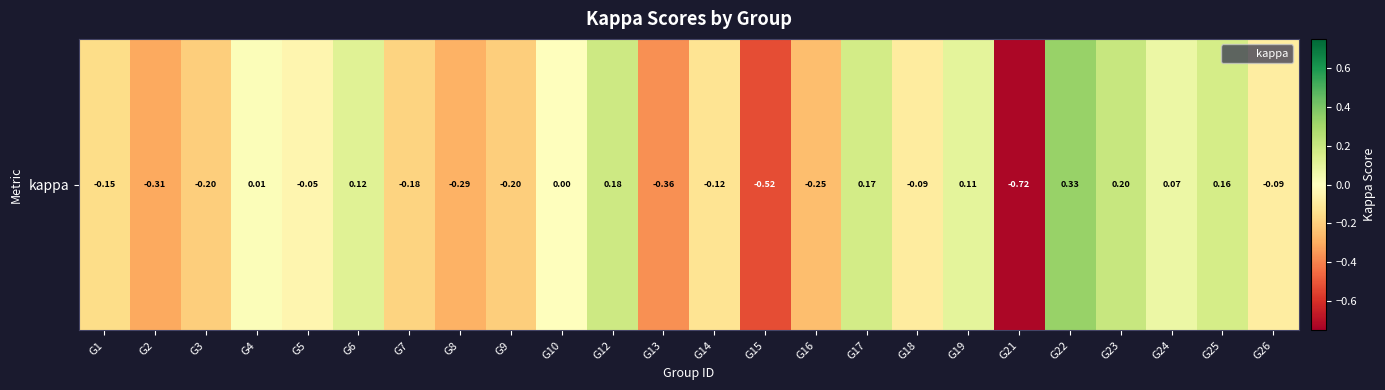

Rank the categories by value from lowest to highest.

G21, G15, G13, G2, G8, G16, G3, G9, G7, G1, G14, G18, G26, G5, G10, G4, G24, G19, G6, G25, G17, G12, G23, G22